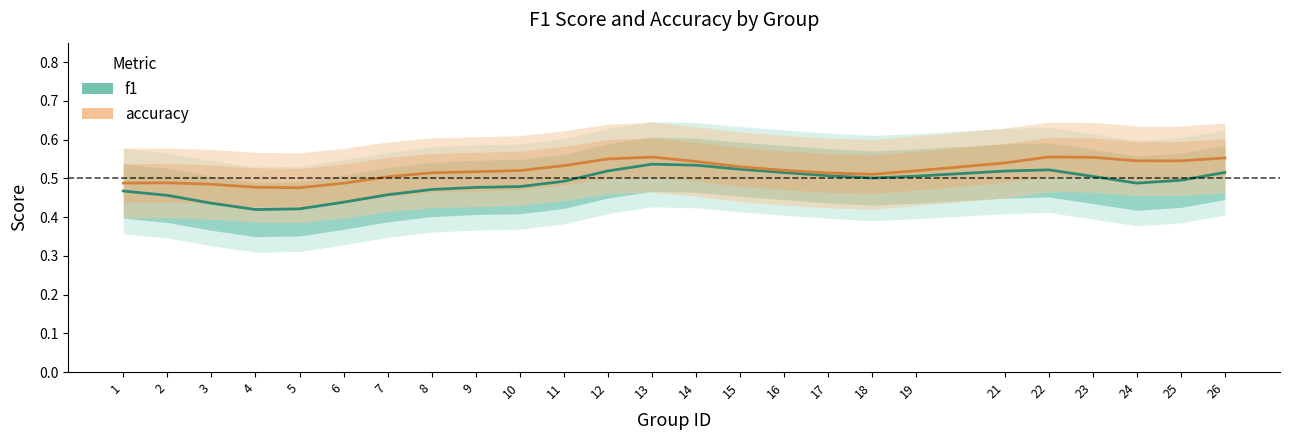

What is the difference between the highest and lowest values at 25?

0.1